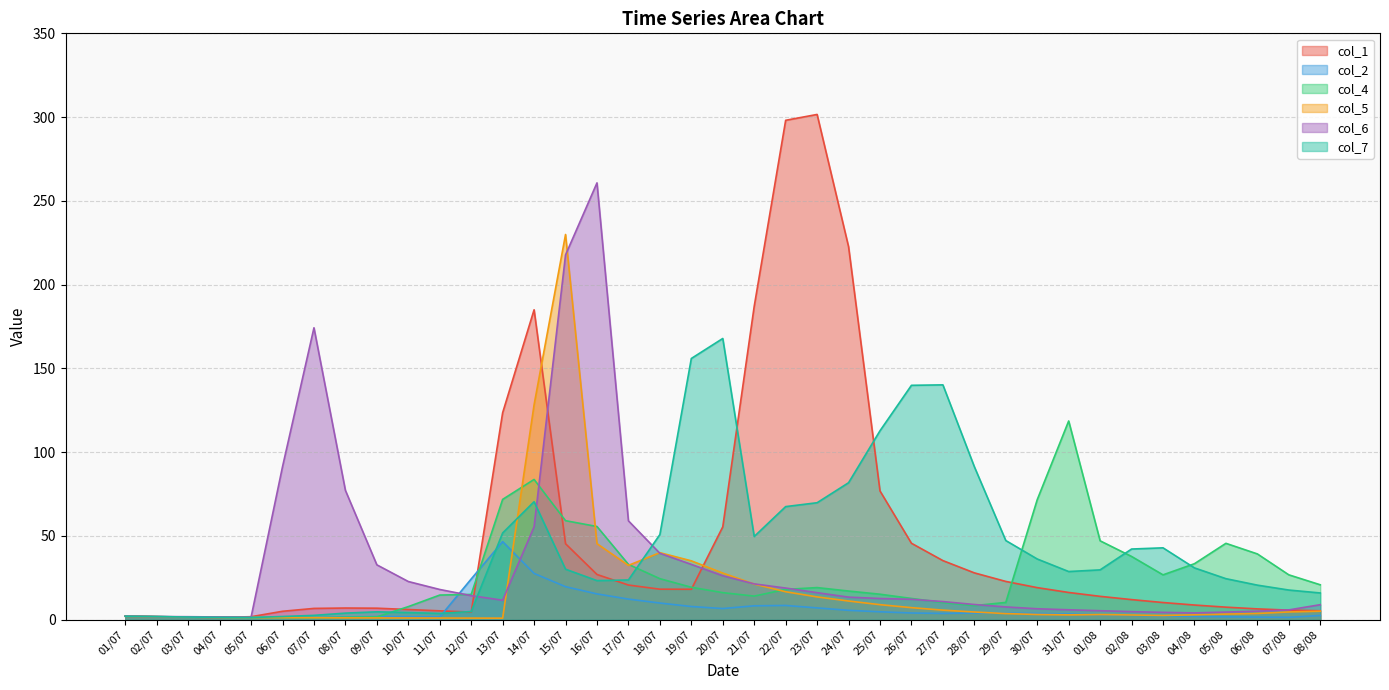

What is the approximate value of col_5 at 06/08?

3.7